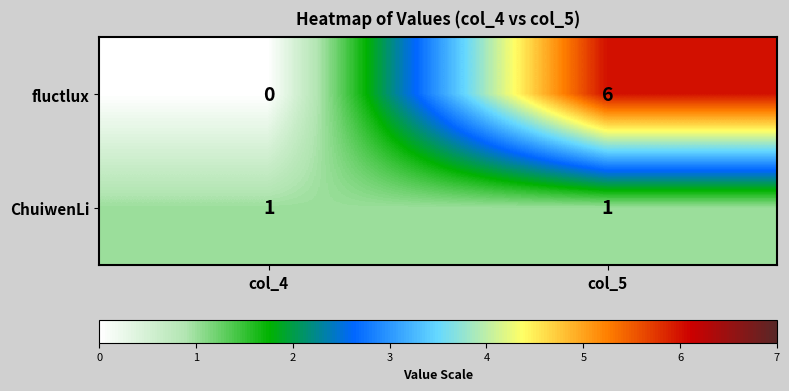

Reading left to right, what are all the values shown in this chart?

fluctlux: 0	6
ChuiwenLi: 1	1